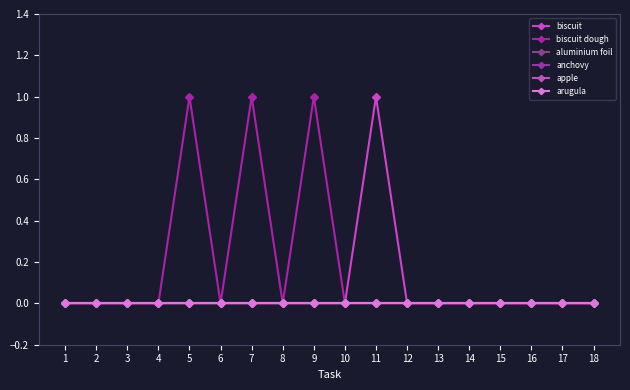

How many lines are shown in the chart?

6